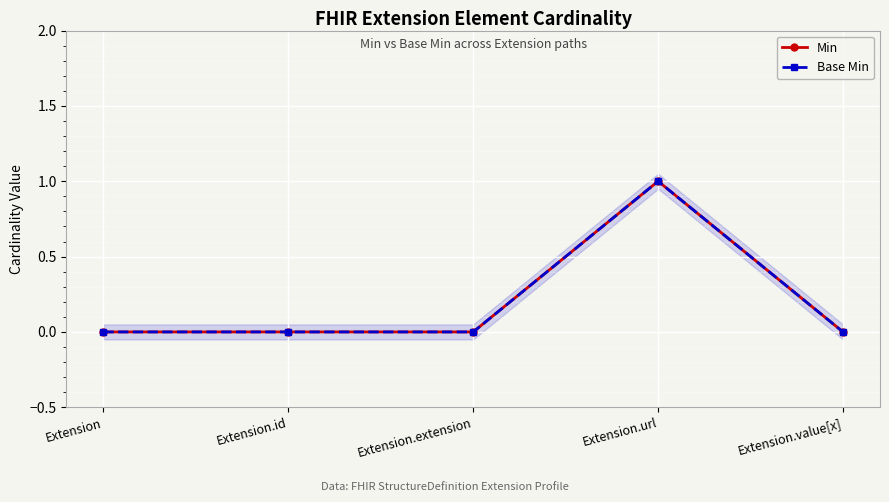

Reading left to right, transcribe all the data shown in this chart.

Min: Extension=0	Extension.id=0	Extension.extension=0	Extension.url=1	Extension.value[x]=0
Base Min: Extension=0	Extension.id=0	Extension.extension=0	Extension.url=1	Extension.value[x]=0